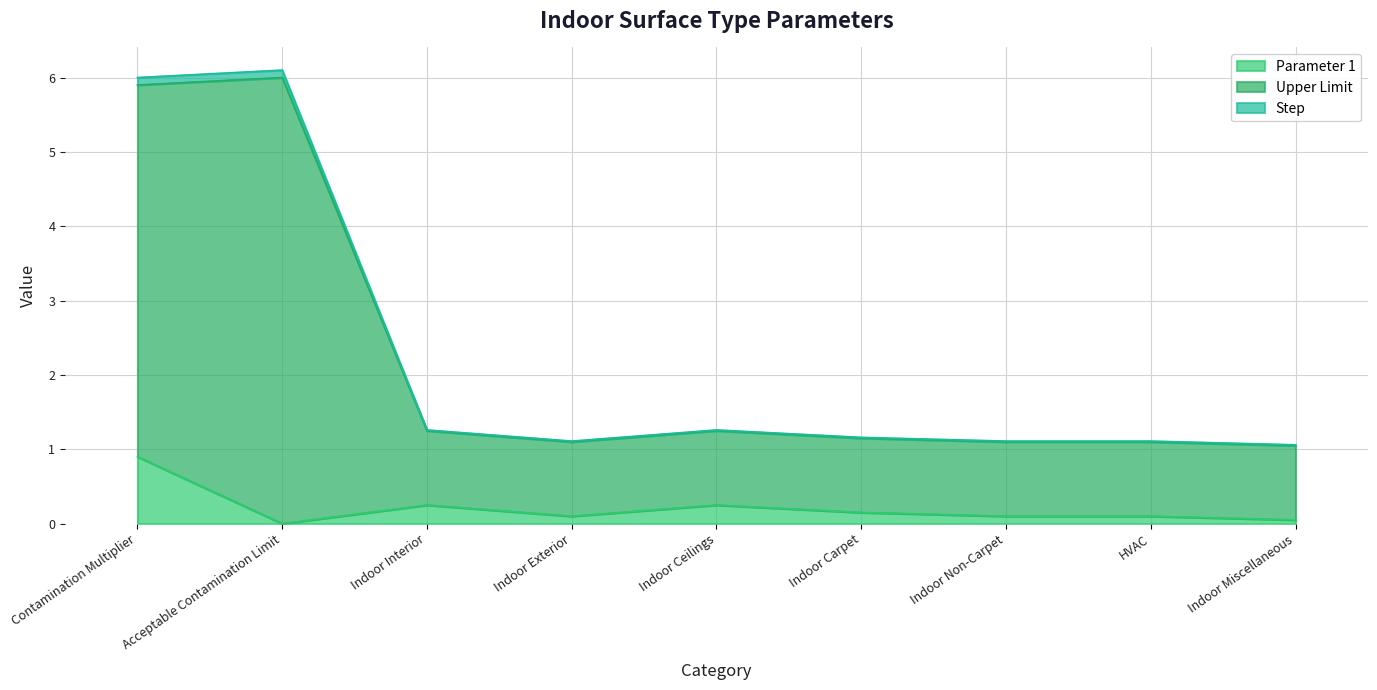

True or false: Upper Limit has a value of 1.2 at Indoor Ceilings.

True